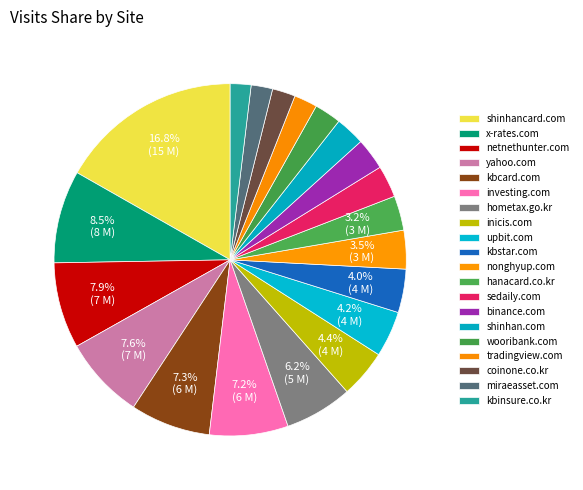

Approximately how many times larger is the value at hometax.go.kr compared to coinone.co.kr?

2.9